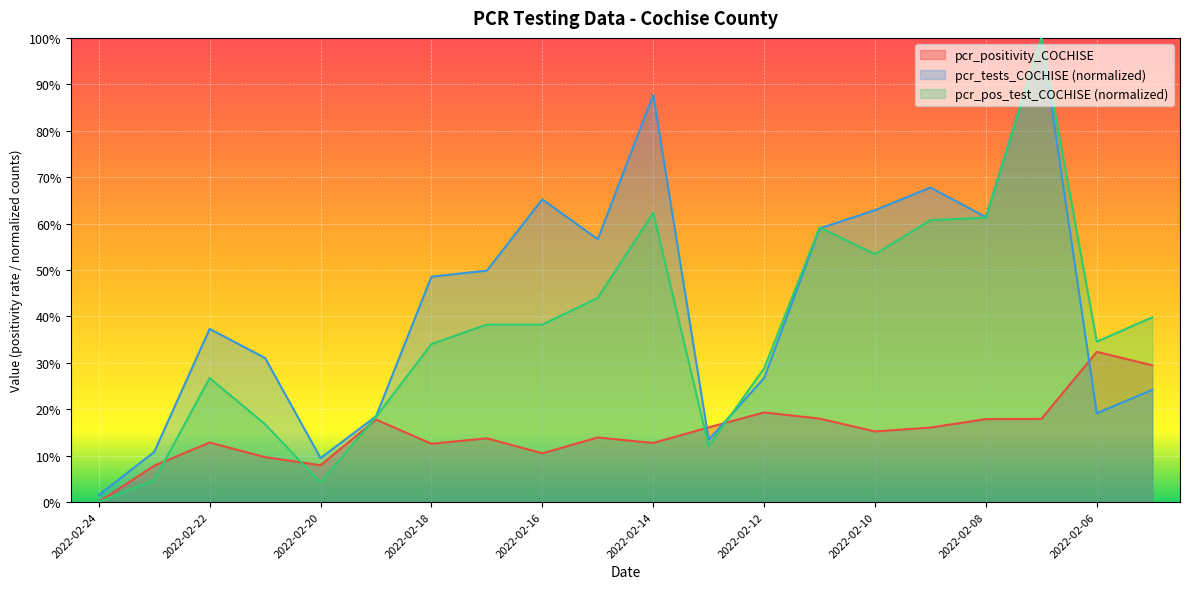

Reading left to right, extract all data points from this chart.

pcr_positivity_COCHISE: 2022-02-24=0.0	2022-02-23=0.1	2022-02-22=0.1	2022-02-21=0.1	2022-02-20=0.1	2022-02-19=0.2	2022-02-18=0.1	2022-02-17=0.1	2022-02-16=0.1	2022-02-15=0.1	2022-02-14=0.1	2022-02-13=0.2	2022-02-12=0.2	2022-02-11=0.2	2022-02-10=0.2	2022-02-09=0.2	2022-02-08=0.2	2022-02-07=0.2	2022-02-06=0.3	2022-02-05=0.3
pcr_tests_COCHISE: 2022-02-24=0.0	2022-02-23=0.1	2022-02-22=0.4	2022-02-21=0.3	2022-02-20=0.1	2022-02-19=0.2	2022-02-18=0.5	2022-02-17=0.5	2022-02-16=0.7	2022-02-15=0.6	2022-02-14=0.9	2022-02-13=0.1	2022-02-12=0.3	2022-02-11=0.6	2022-02-10=0.6	2022-02-09=0.7	2022-02-08=0.6	2022-02-07=1.0	2022-02-06=0.2	2022-02-05=0.2
pcr_pos_test_COCHISE: 2022-02-24=0.0	2022-02-23=0.0	2022-02-22=0.3	2022-02-21=0.2	2022-02-20=0.0	2022-02-19=0.2	2022-02-18=0.3	2022-02-17=0.4	2022-02-16=0.4	2022-02-15=0.4	2022-02-14=0.6	2022-02-13=0.1	2022-02-12=0.3	2022-02-11=0.6	2022-02-10=0.5	2022-02-09=0.6	2022-02-08=0.6	2022-02-07=1.0	2022-02-06=0.3	2022-02-05=0.4